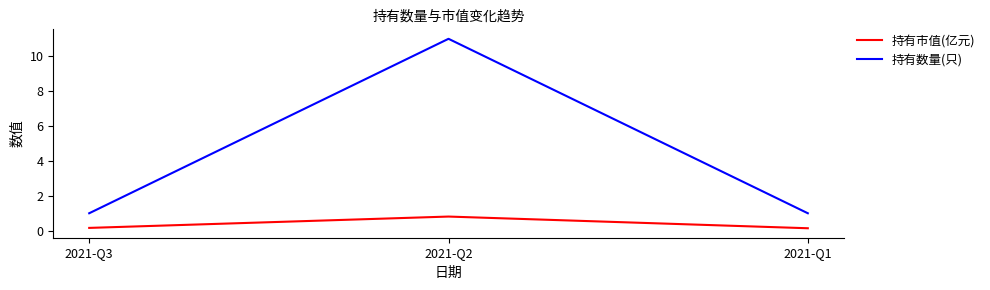

At which category is the sum across all series the highest?

2021-Q2